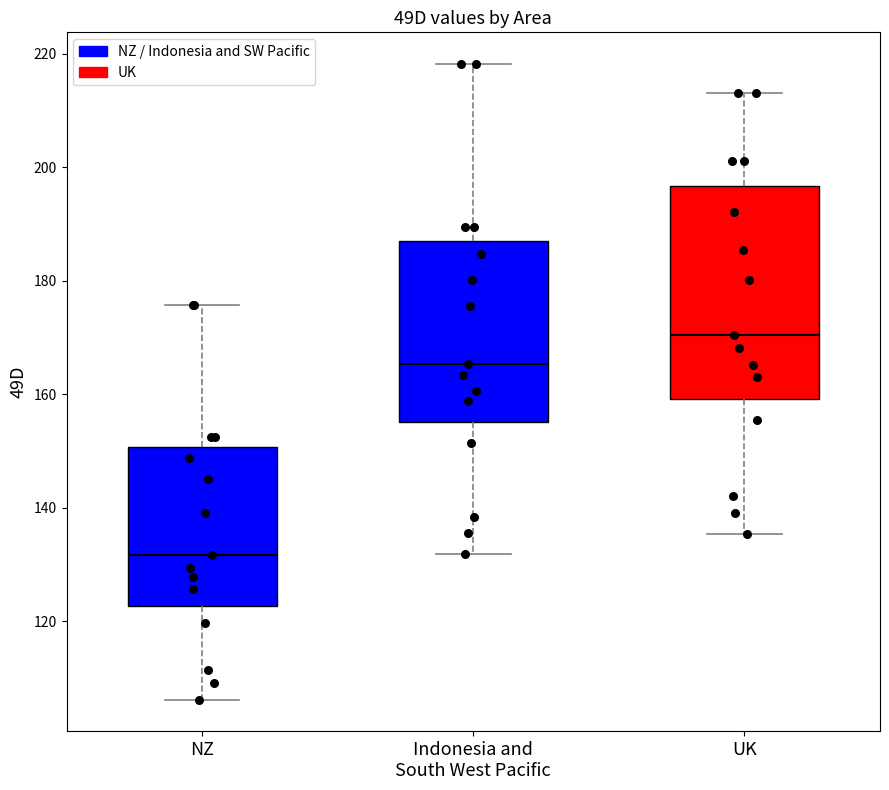

Comparing the boxes themselves (not the whiskers), which one is the tallest?

UK